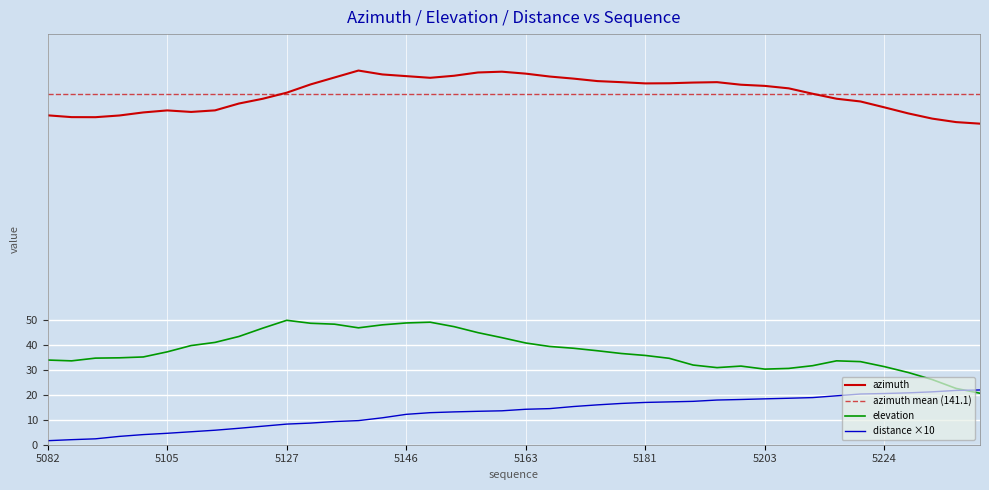

True or false: elevation and distance intersect in this chart.

True